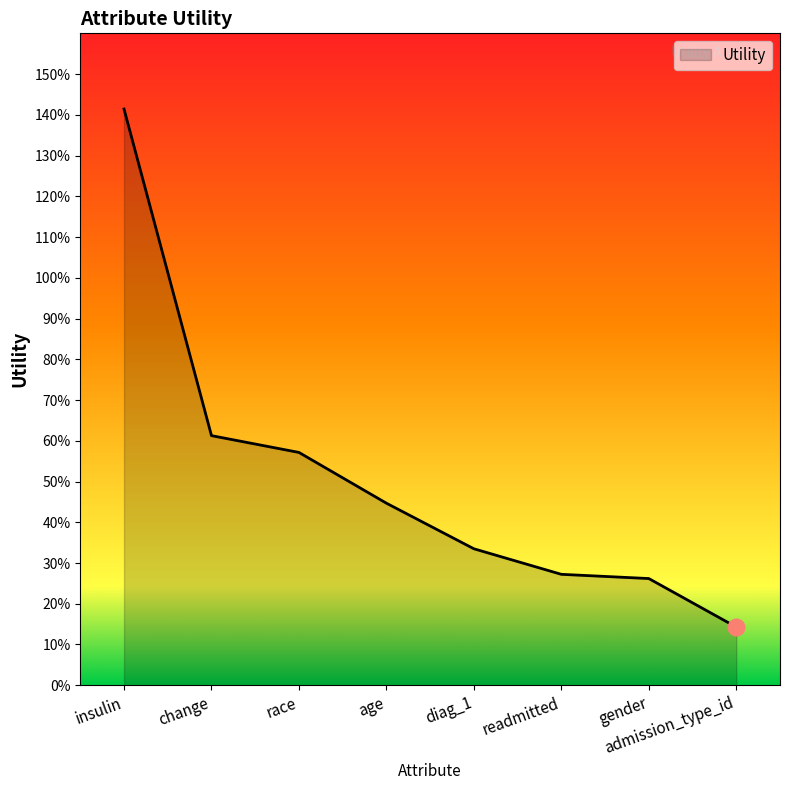

Reading left to right, what are all the values shown in this chart?

insulin=1.4	change=0.6	race=0.6	age=0.4	diag_1=0.3	readmitted=0.3	gender=0.3	admission_type_id=0.1